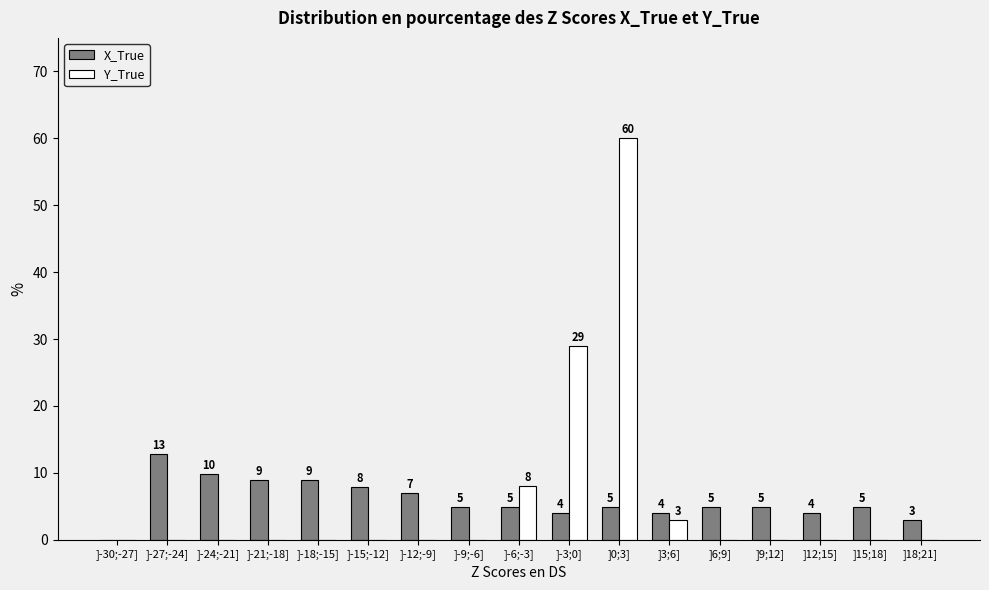

At which label does X_True first exceed 4?

]-27;-24]